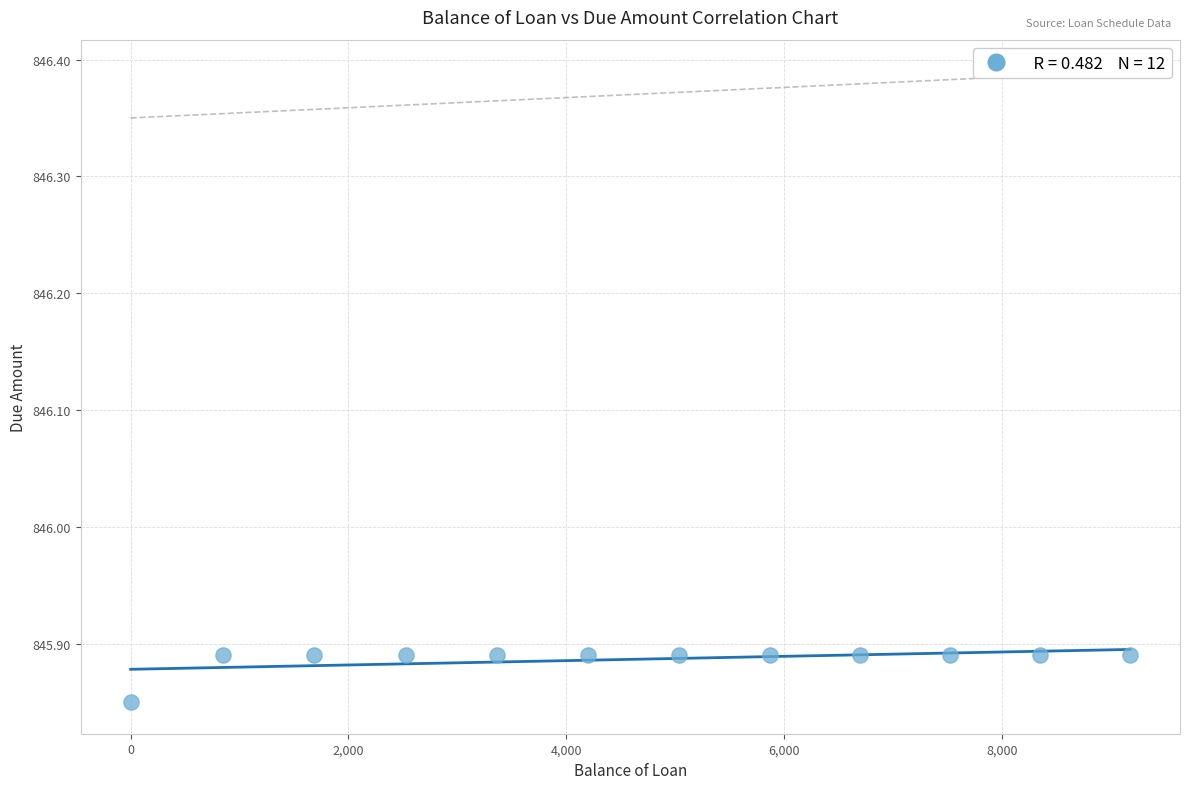

What is the average X value?

4606.2